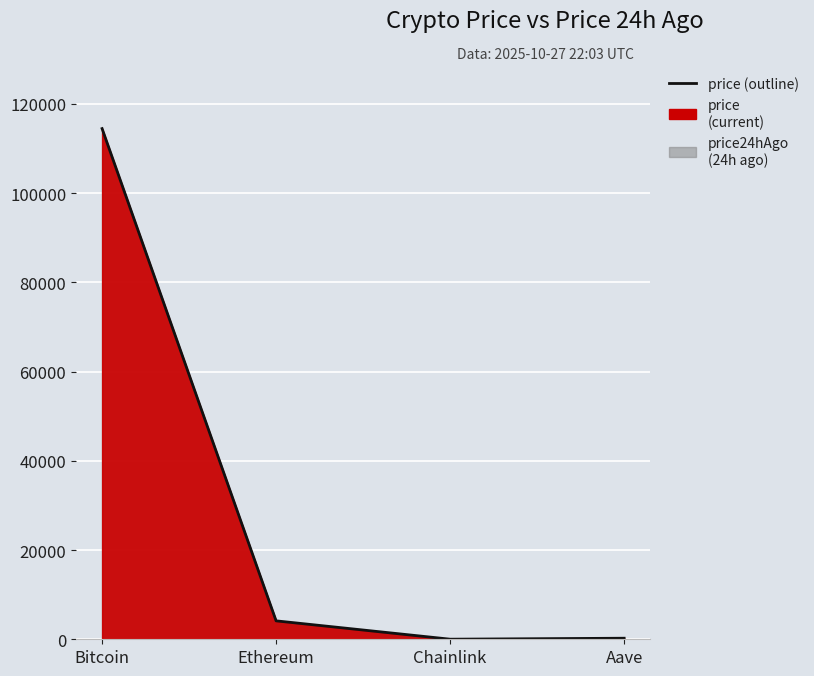

Reading left to right, extract all data points from this chart.

Bitcoin=114471.0	Ethereum=4130.0	Chainlink=18.4	Aave=236.8